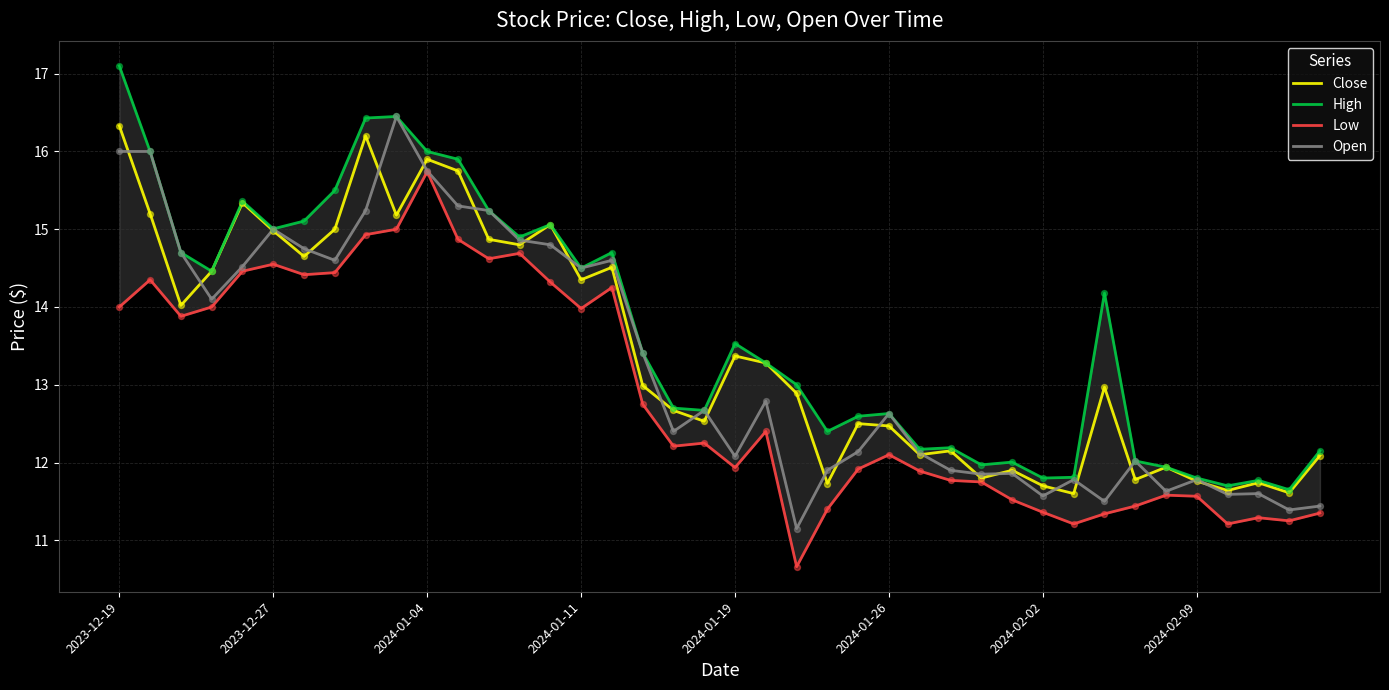

Is the value of Open at 17 greater than the value of Low at 9?

No